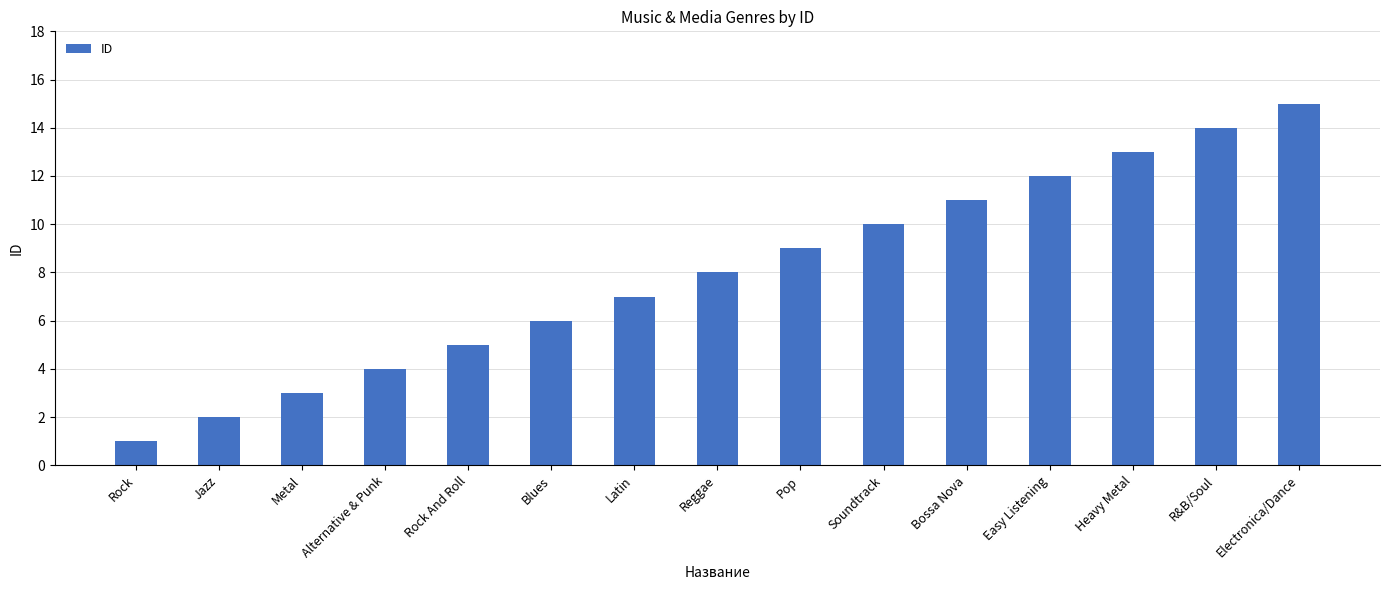

Reading right to left, extract all data points from this chart.

Electronica/Dance=15	R&B/Soul=14	Heavy Metal=13	Easy Listening=12	Bossa Nova=11	Soundtrack=10	Pop=9	Reggae=8	Latin=7	Blues=6	Rock And Roll=5	Alternative & Punk=4	Metal=3	Jazz=2	Rock=1